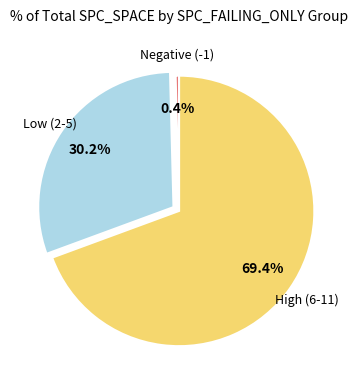

Is there any slice that represents more than half of the pie?

Yes